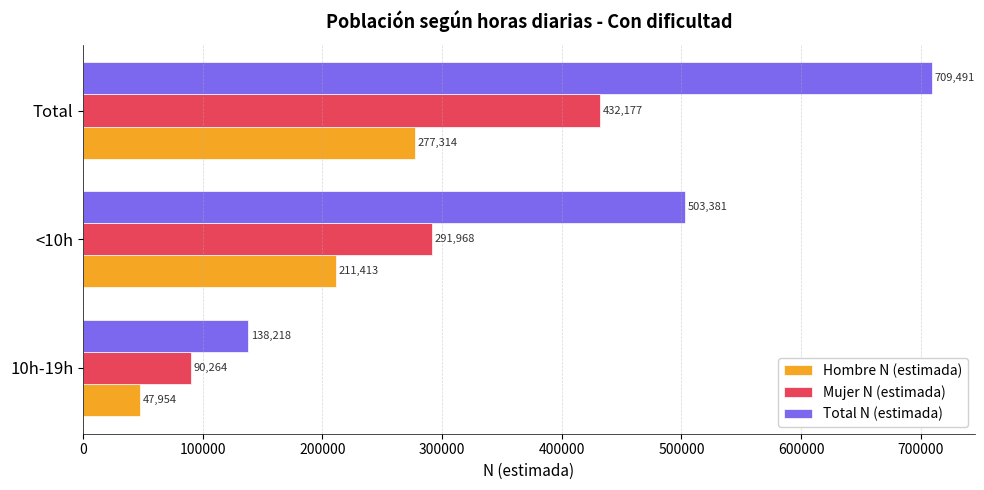

What is the difference between the highest and lowest values at Total?

432177